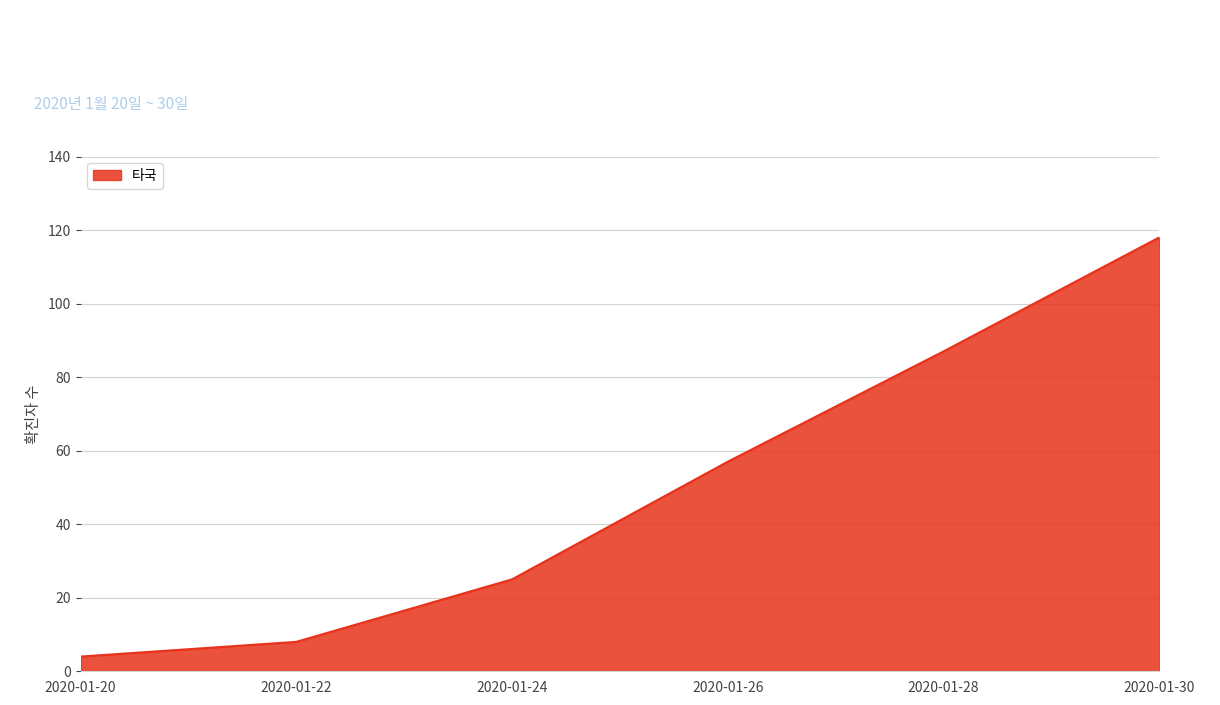

What value does the data have at 2020-01-30, to the nearest 5?

120